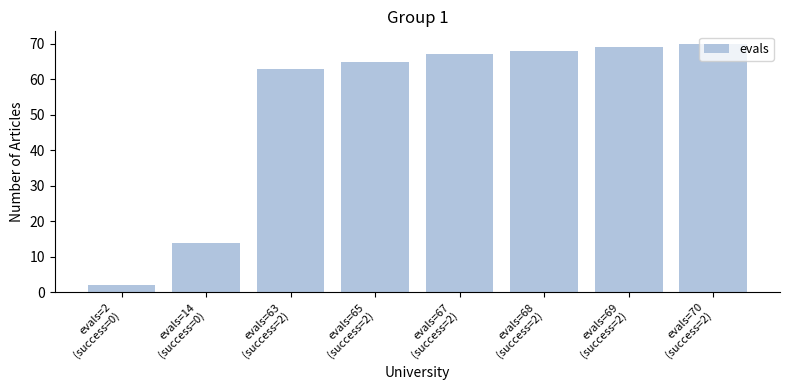

Rank the categories by value from lowest to highest.

evals=2
(success=0), evals=14
(success=0), evals=63
(success=2), evals=65
(success=2), evals=67
(success=2), evals=68
(success=2), evals=69
(success=2), evals=70
(success=2)